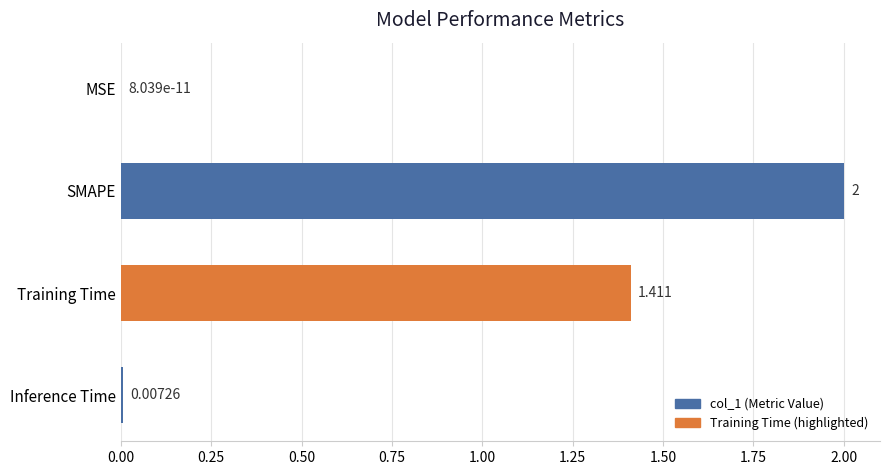

Between MSE and Inference Time, which is larger?

Inference Time